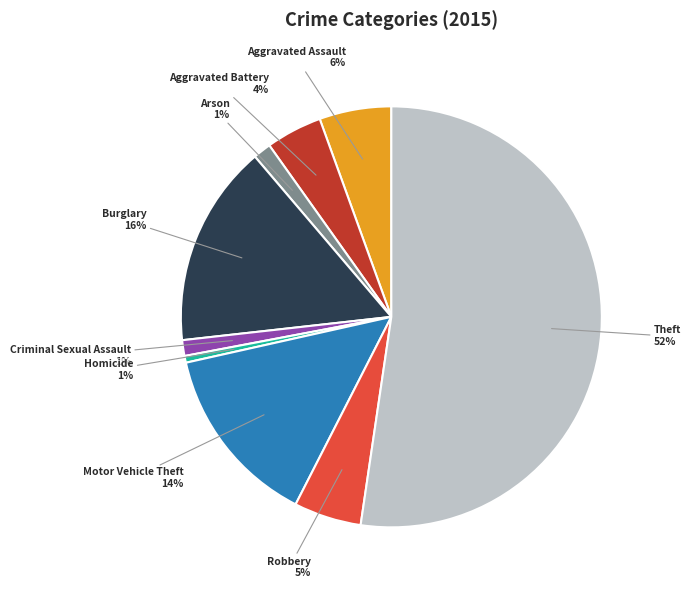

To the nearest percent, what is the average slice percentage?

11%